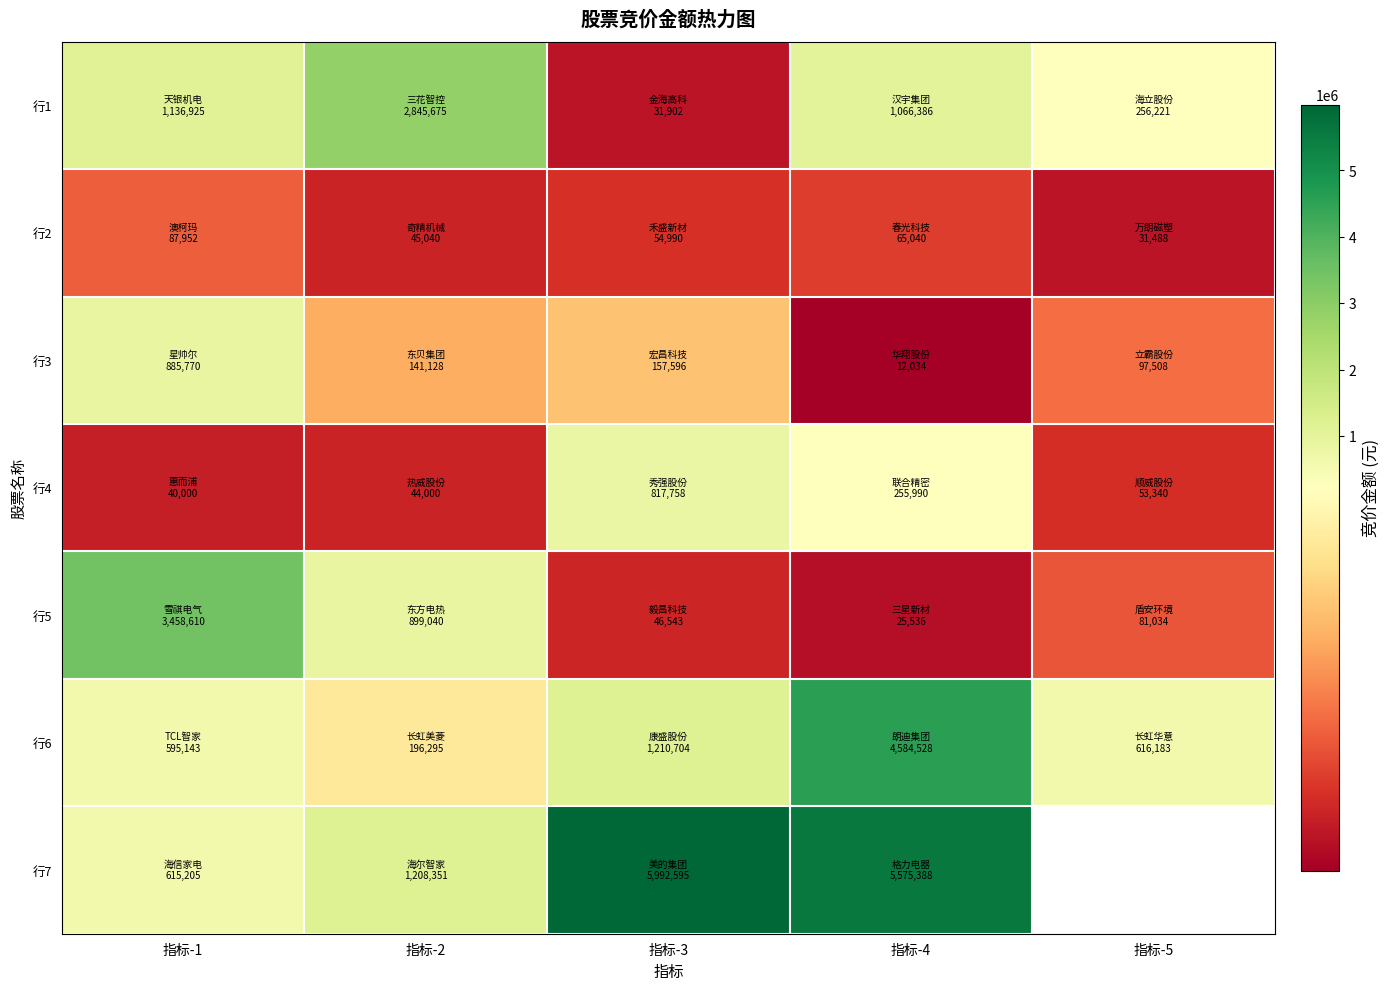

How many data points in 行4 are less than 53340?

2